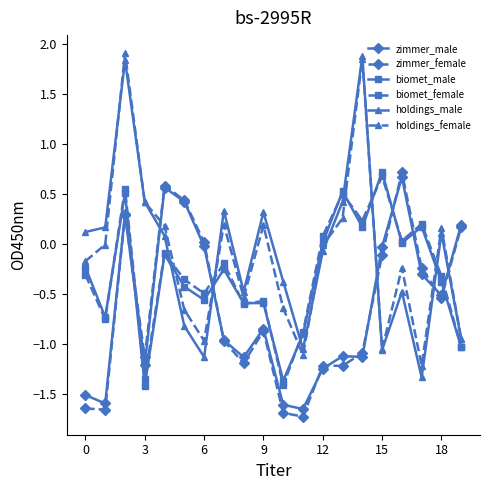

In holdings_male, how many points are higher than both neighbors (excluding endpoints)?

6